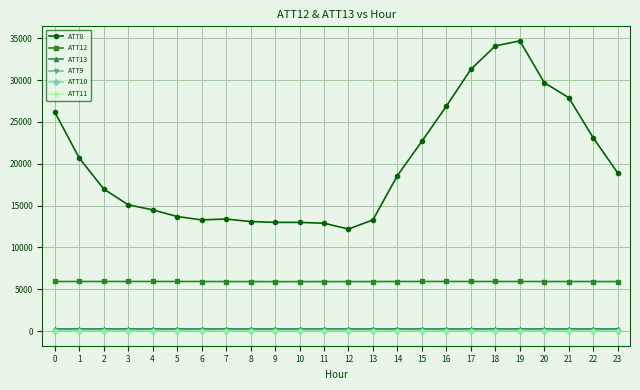

True or false: ATT13 and ATT10 intersect in this chart.

False